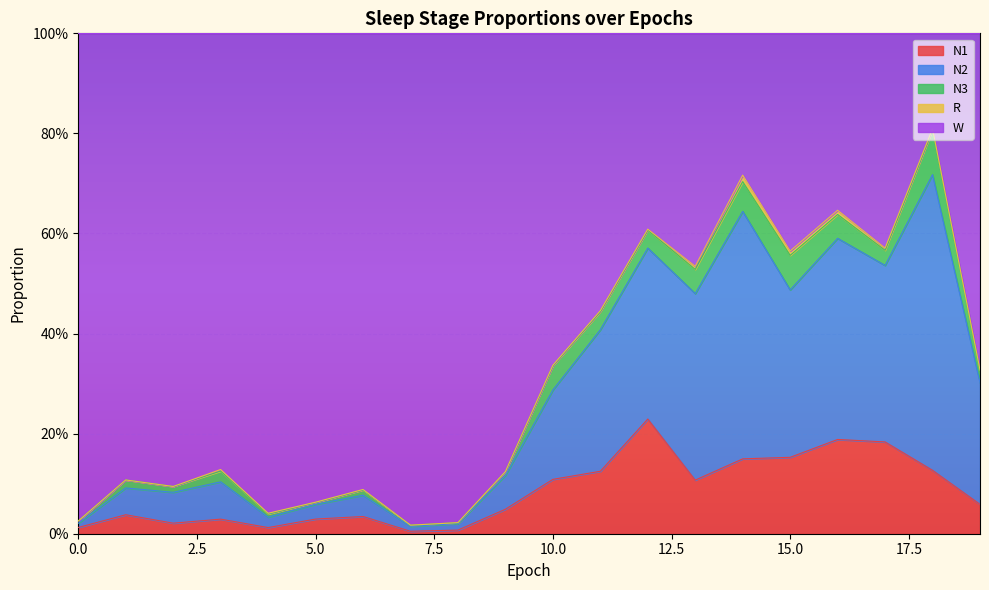

What are all the series names shown in the legend?

N1, N2, N3, R, W